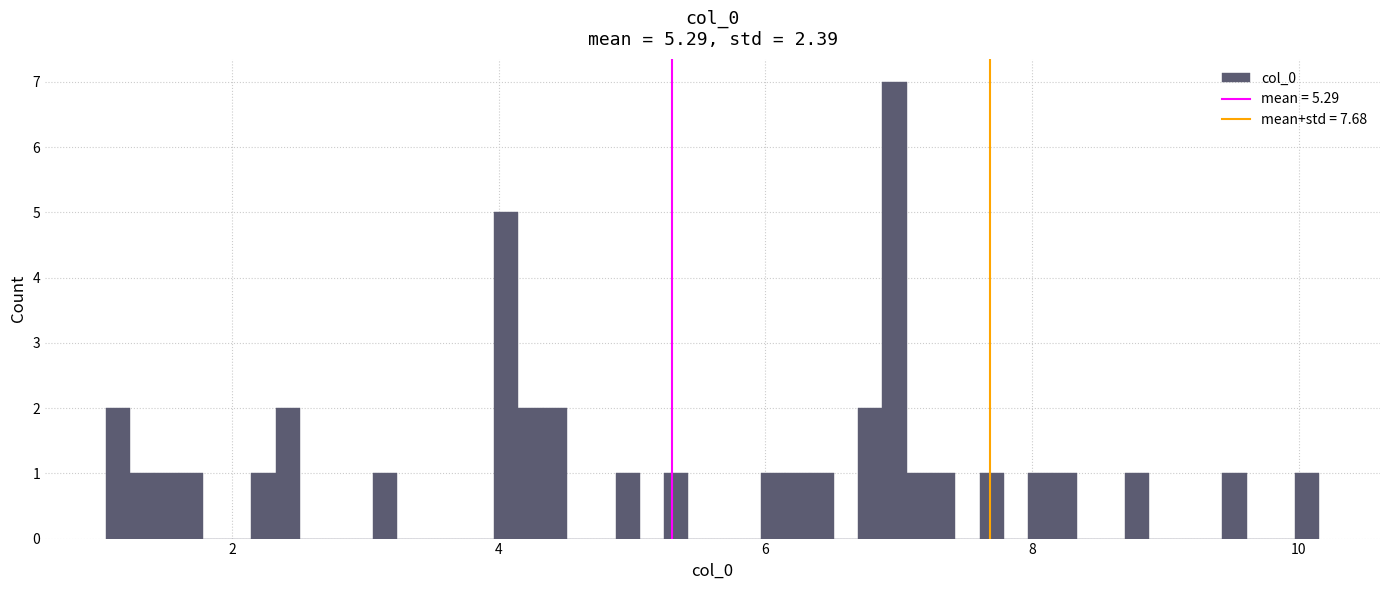

Read against the x-axis, roughly where is the centre of the tallest bar?

7.0